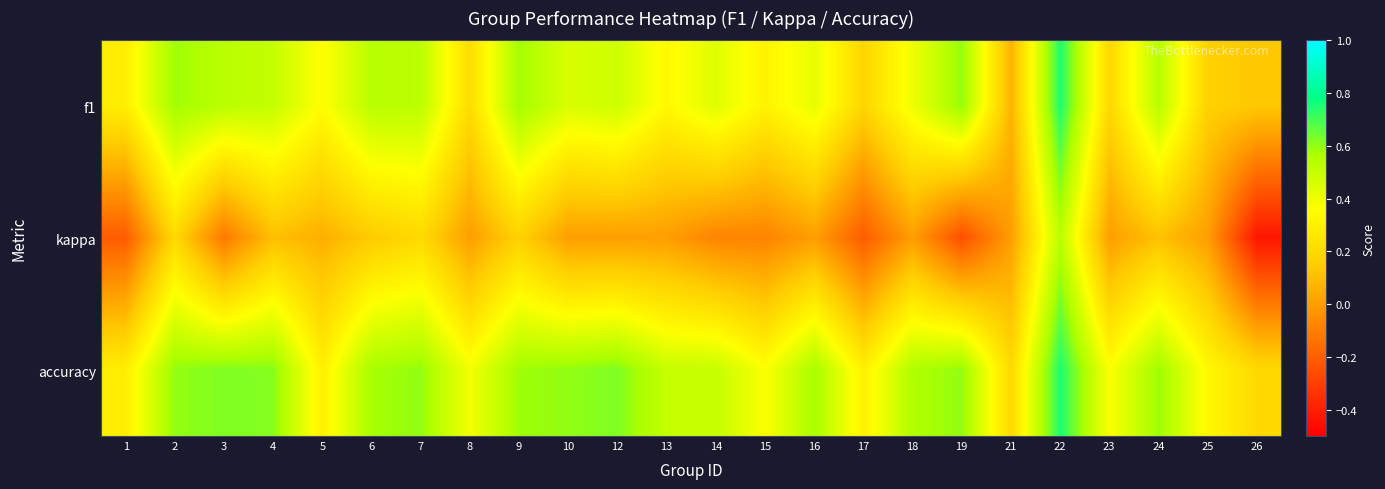

At how many categories does at least one series exceed 0?

24